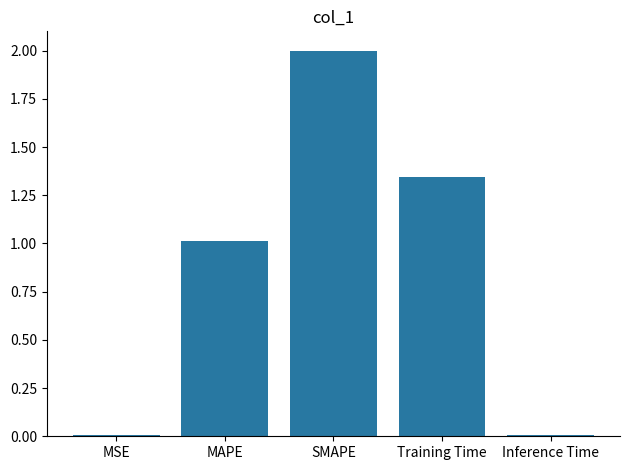

Between MSE and MAPE, which is larger?

MAPE